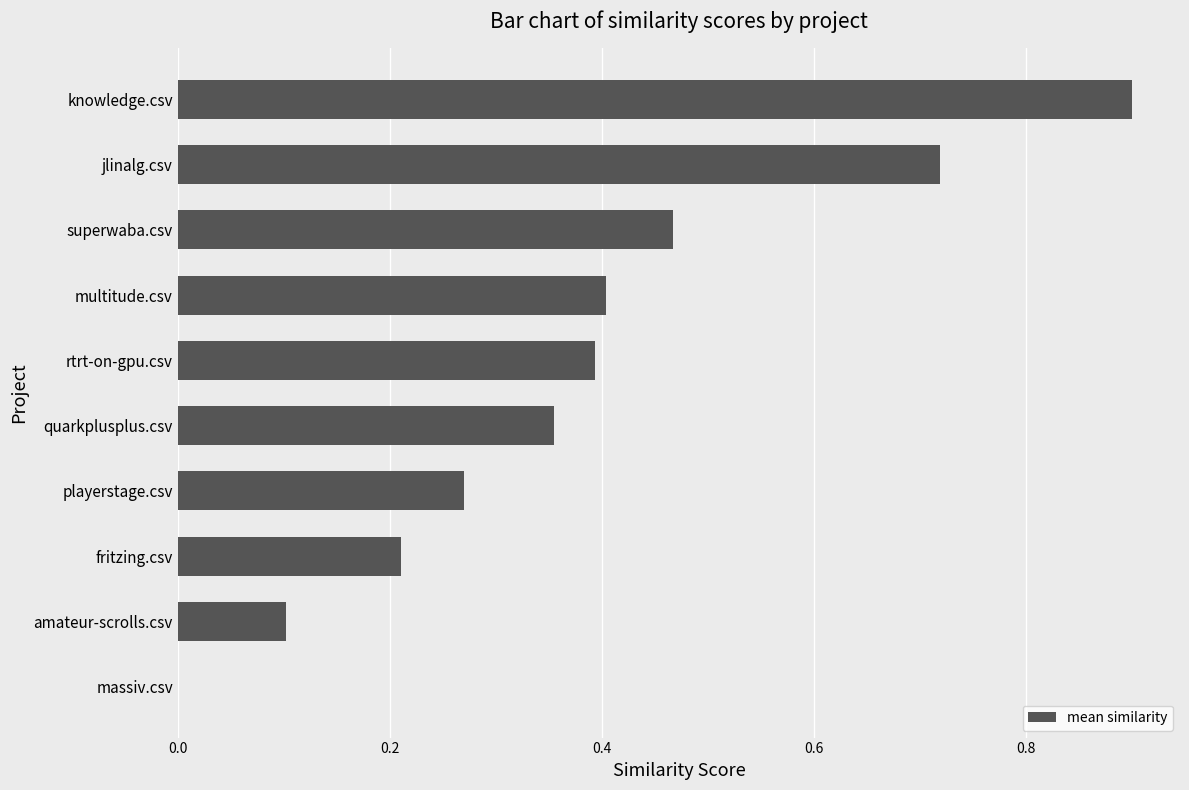

What is the sum of all values?

3.8